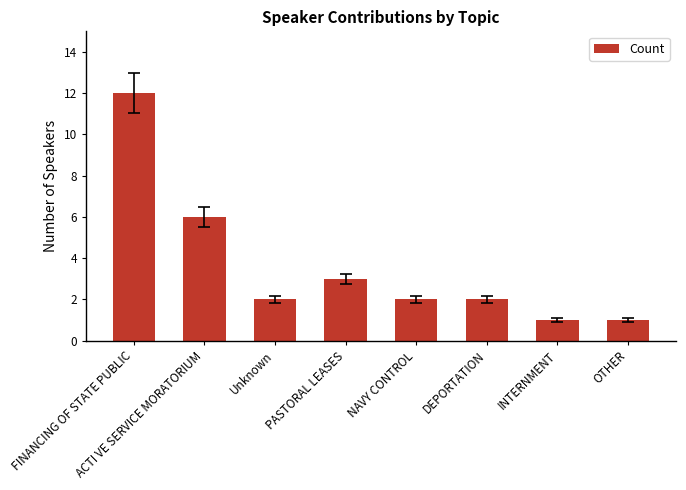

What is the sum of the values at PASTORAL LEASES and FINANCING OF STATE PUBLIC?

15